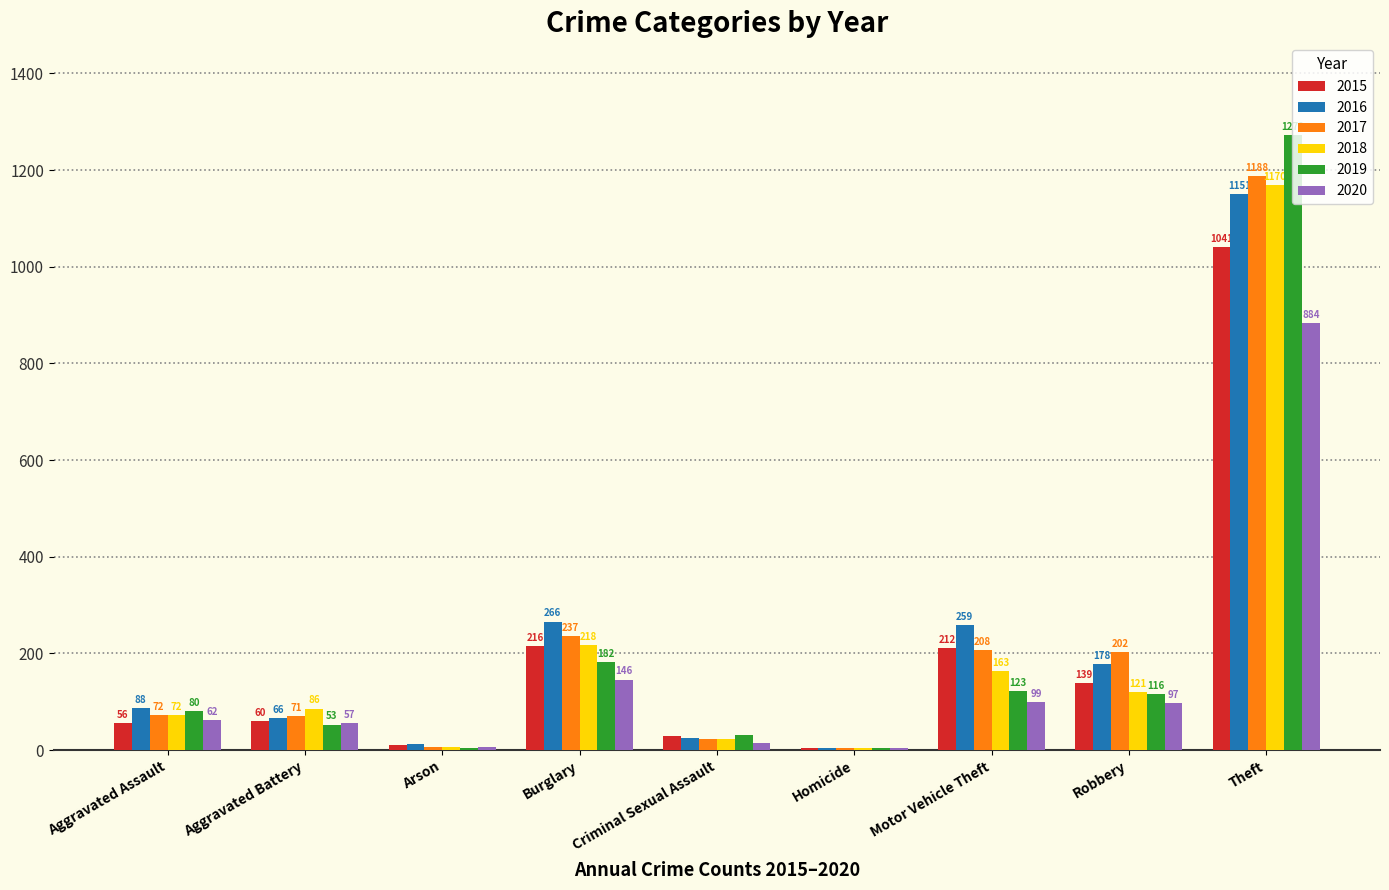

Reading right to left, extract all data points from this chart.

2015: Theft=1041	Robbery=139	Motor Vehicle Theft=212	Homicide=5	Criminal Sexual Assault=29	Burglary=216	Arson=10	Aggravated Battery=60	Aggravated Assault=56
2016: Theft=1151	Robbery=178	Motor Vehicle Theft=259	Homicide=4	Criminal Sexual Assault=26	Burglary=266	Arson=12	Aggravated Battery=66	Aggravated Assault=88
2017: Theft=1188	Robbery=202	Motor Vehicle Theft=208	Homicide=4	Criminal Sexual Assault=22	Burglary=237	Arson=7	Aggravated Battery=71	Aggravated Assault=72
2018: Theft=1170	Robbery=121	Motor Vehicle Theft=163	Homicide=4	Criminal Sexual Assault=24	Burglary=218	Arson=7	Aggravated Battery=86	Aggravated Assault=72
2019: Theft=1272	Robbery=116	Motor Vehicle Theft=123	Homicide=4	Criminal Sexual Assault=31	Burglary=182	Arson=5	Aggravated Battery=53	Aggravated Assault=80
2020: Theft=884	Robbery=97	Motor Vehicle Theft=99	Homicide=5	Criminal Sexual Assault=15	Burglary=146	Arson=7	Aggravated Battery=57	Aggravated Assault=62